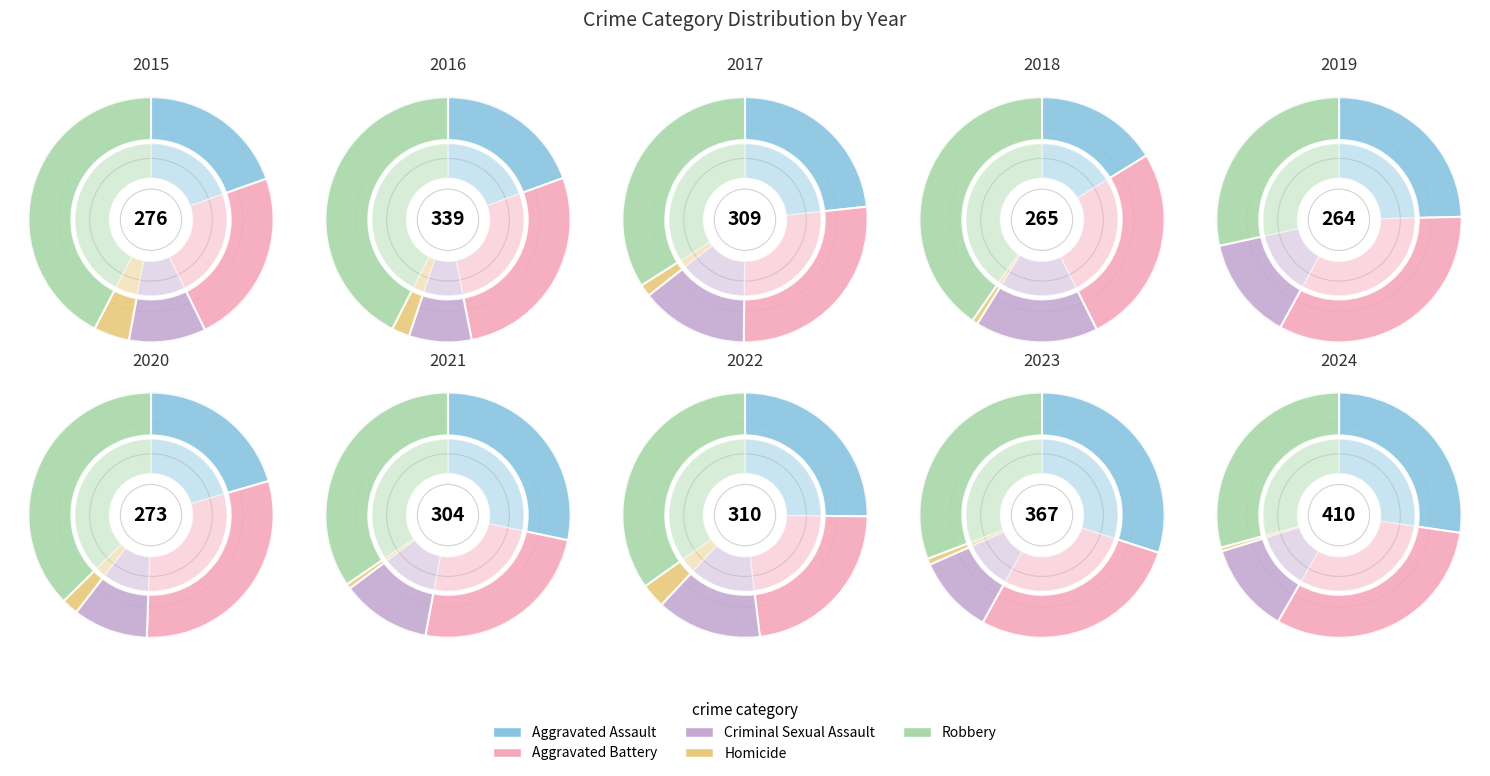

How many slices are in this pie chart?

10